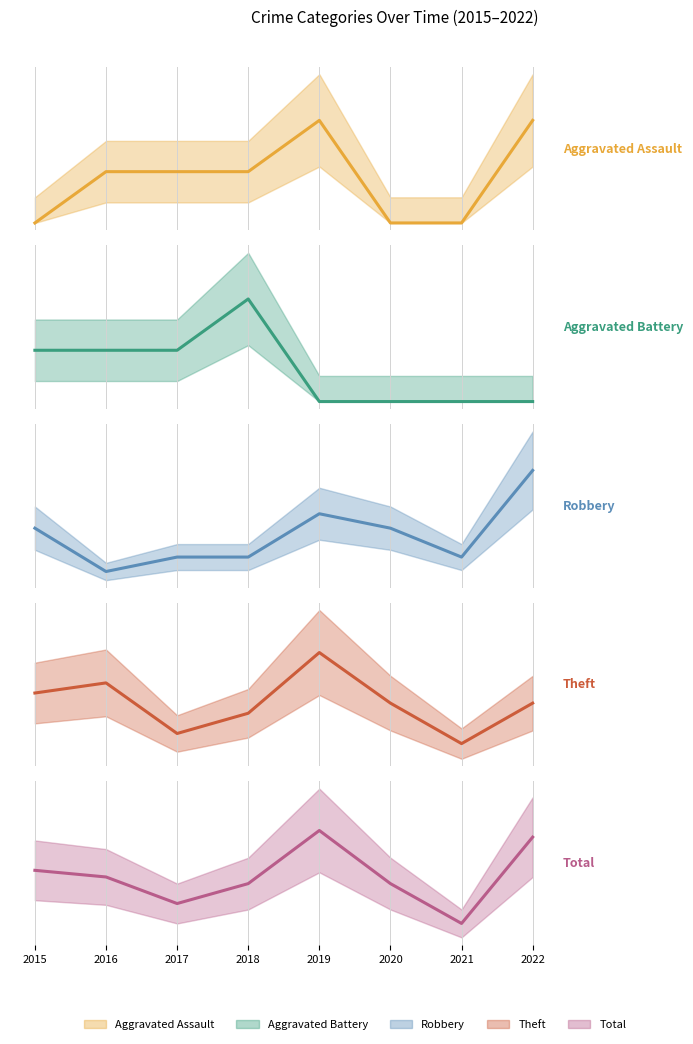

Which has a higher value, 2017 or 2020?

2017